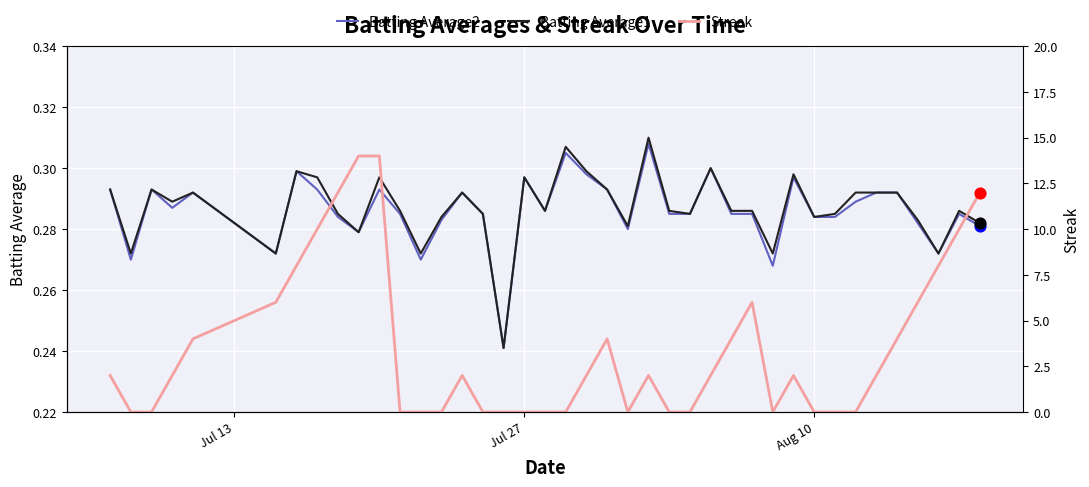

Is the value of Batting Average1 at 31 greater than the value of Batting Average2 at 24?

No